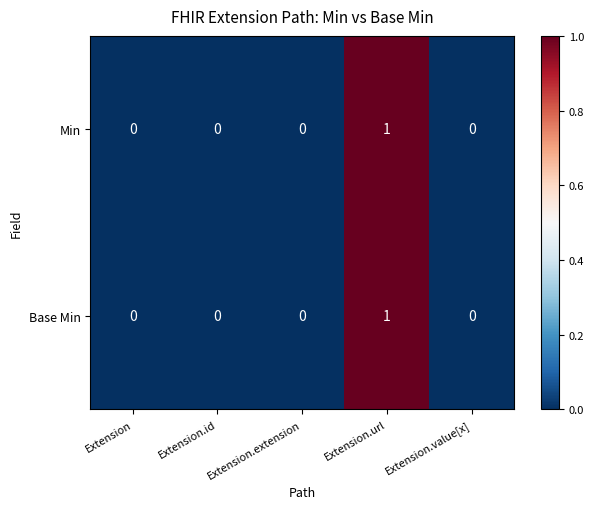

True or false: Min has a value of 0 at Extension.extension.

True